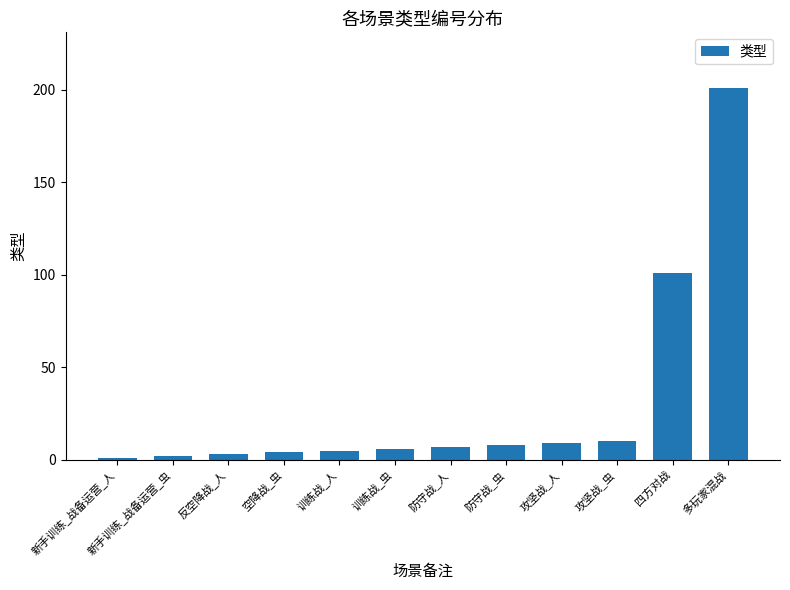

What is the smallest value displayed?

1